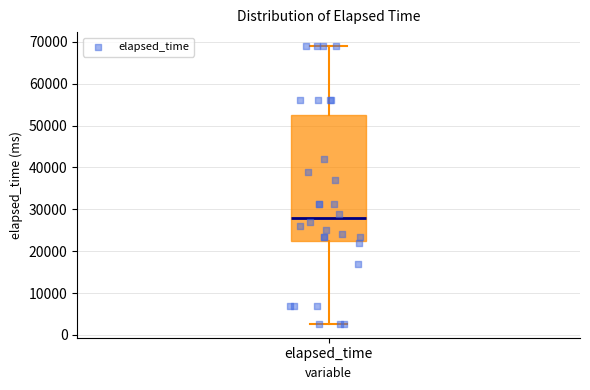

Read this box plot against the y-axis: the position of the median line, the range covered by the box, and the ends of both whiskers. The values are not printed on the chart, so give them approximately, as read against the axis.

median 28000, box 22000 to 53000, whiskers 3000 to 69000